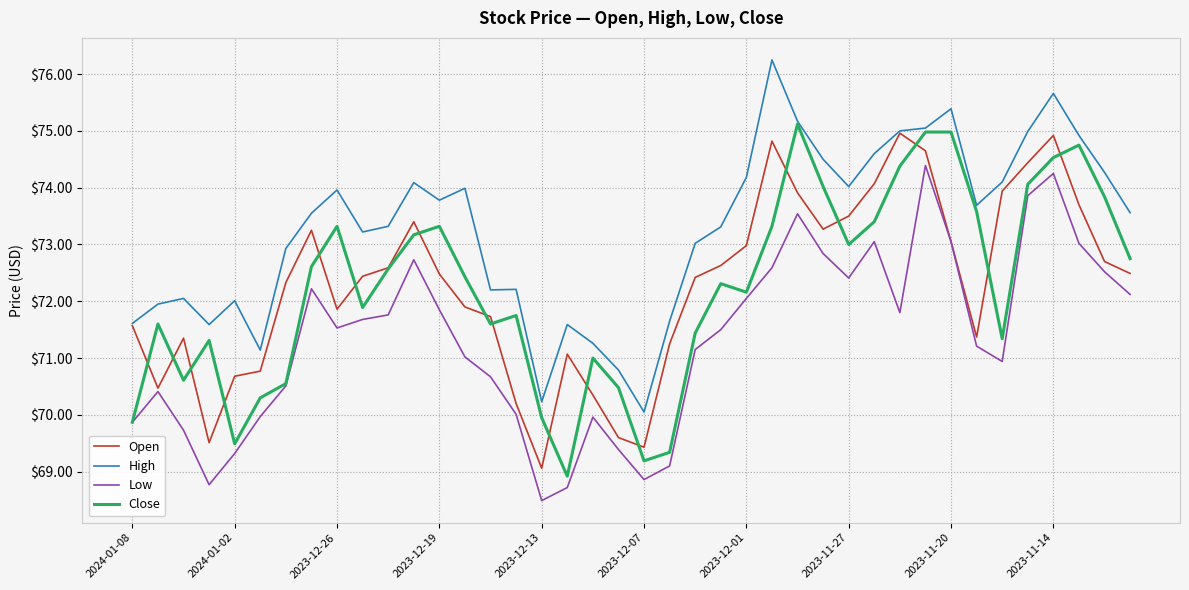

Which series has the largest total across all categories?

High